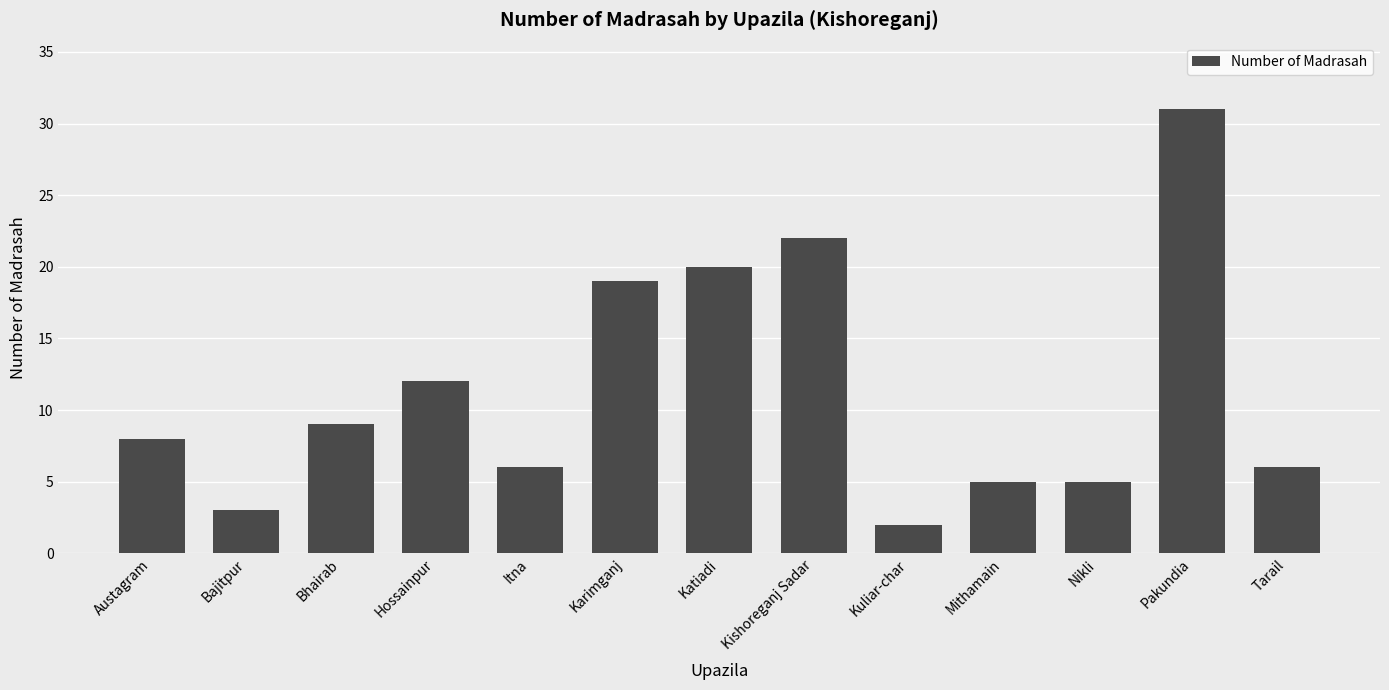

What is the sum of all values?

148